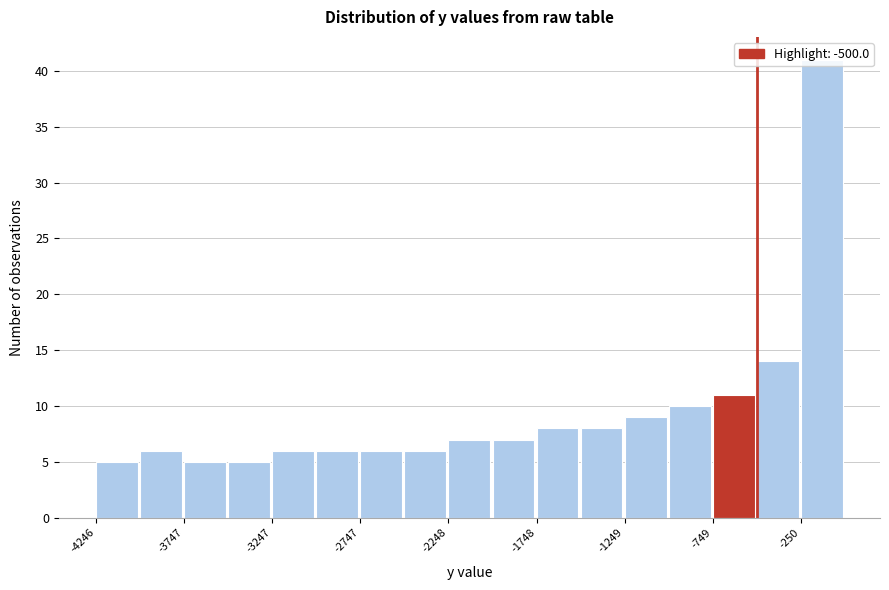

What is the height of the bar covering -750 to -500 on the x-axis? Neither the bar edges nor the heights are printed on the chart, so give them approximately, as read against the axes.

11